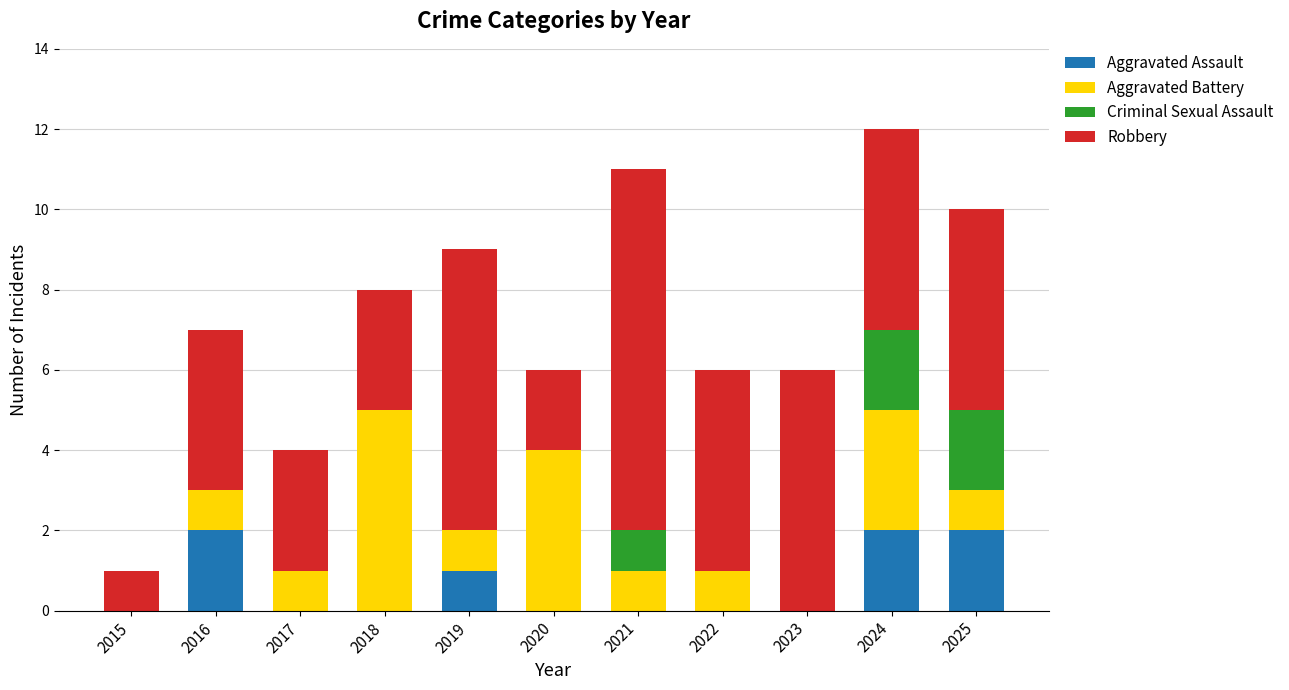

The Aggravated Assault series shows 1 at 2018. True or false?

False